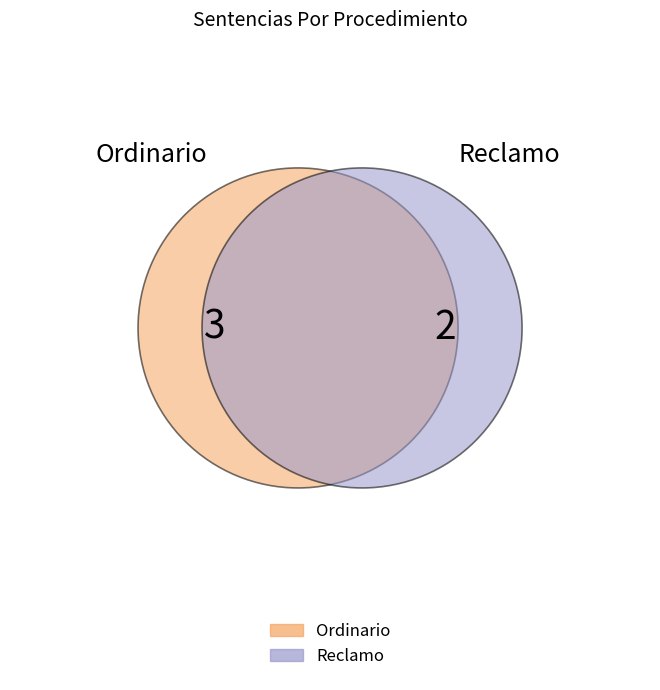

Count the number of slices in the pie.

2